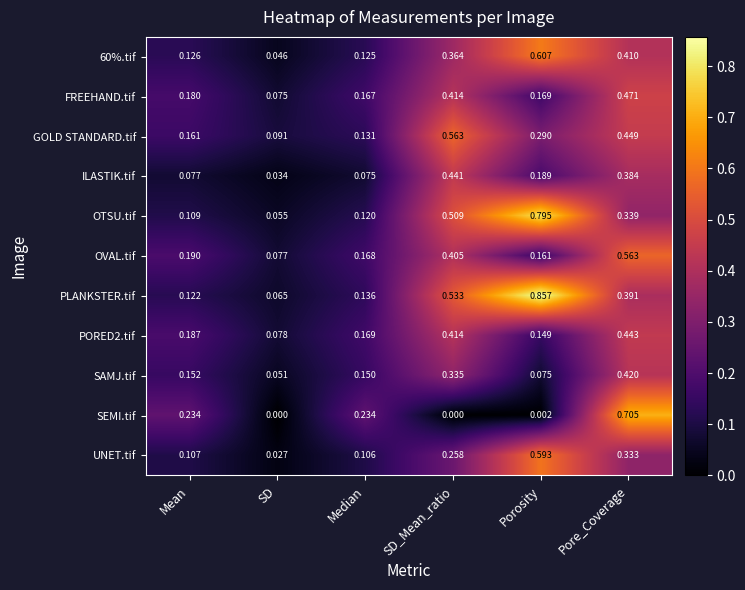

Where is PLANKSTER.tif nearest to the value 0?

SD